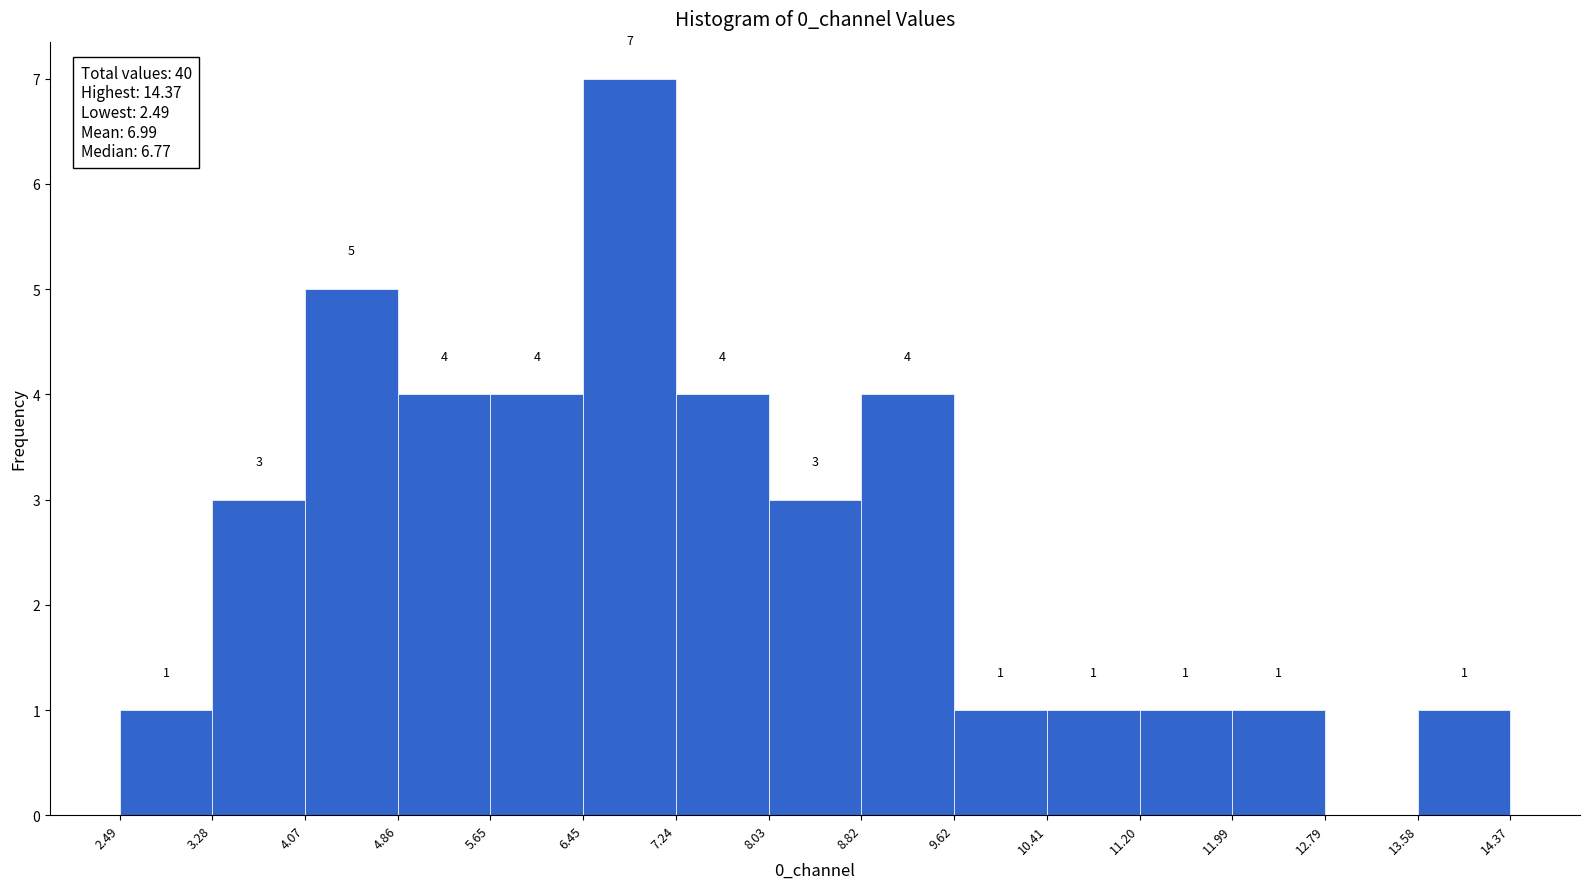

Over which range of the x-axis is the bar tallest?

6.45 to 7.24